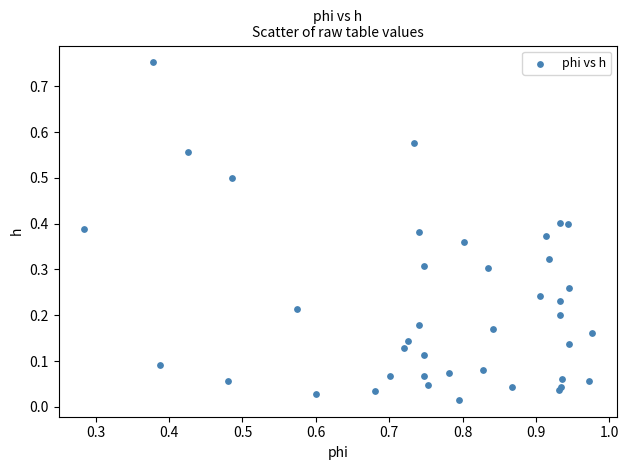

What is the range of Y values (max minus min)?

0.7